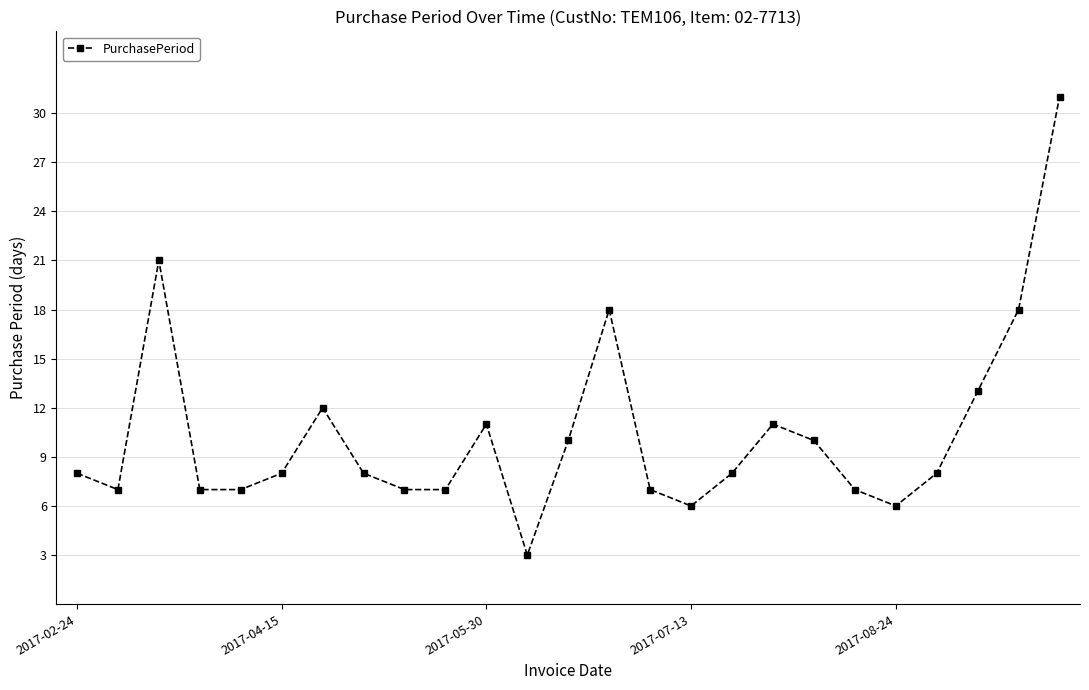

True or false: there are more than 1 points higher than both neighbors.

True